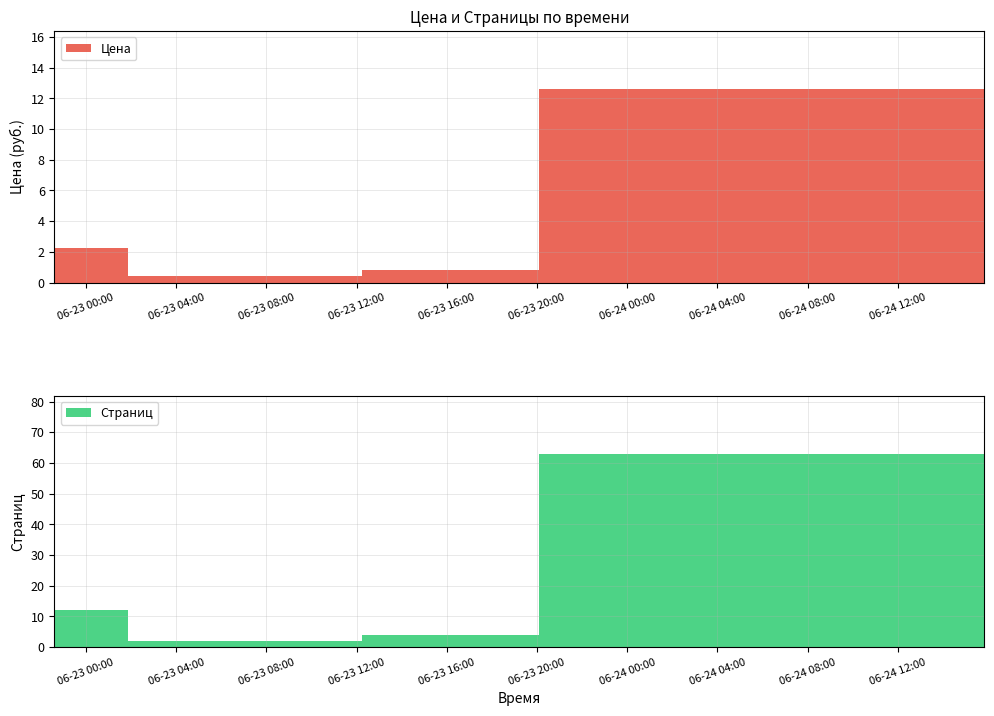

Reading right to left, extract all data points from this chart.

Цена: 2025-06-24 15:50:33=0.2	2025-06-23 20:05:50=12.6	2025-06-23 12:15:37=0.8	2025-06-23 12:15:23=1.4	2025-06-23 01:52:17=0.4	2025-06-22 22:36:18=2.2
Страниц: 2025-06-24 15:50:33=1.0	2025-06-23 20:05:50=63.0	2025-06-23 12:15:37=4.0	2025-06-23 12:15:23=7.0	2025-06-23 01:52:17=2.0	2025-06-22 22:36:18=12.0